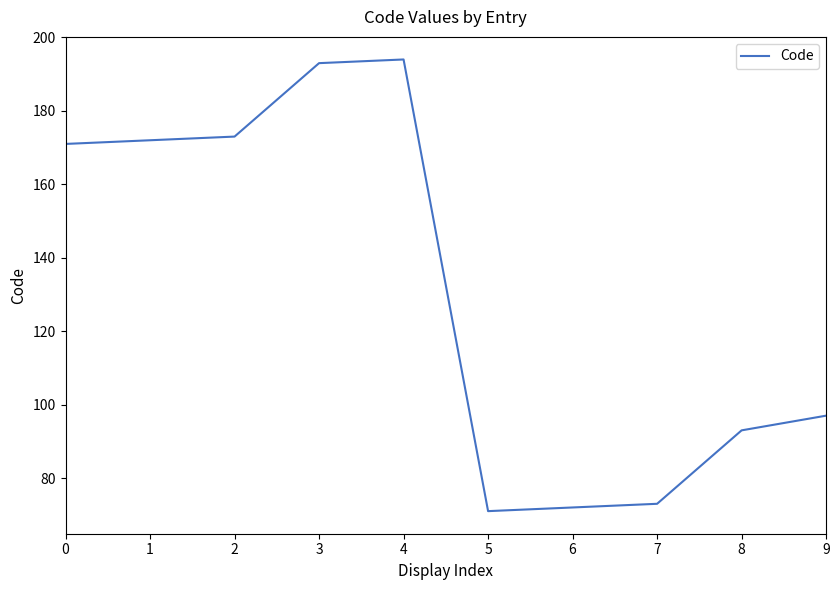

What is the sum of the values at 1 and 6?

244